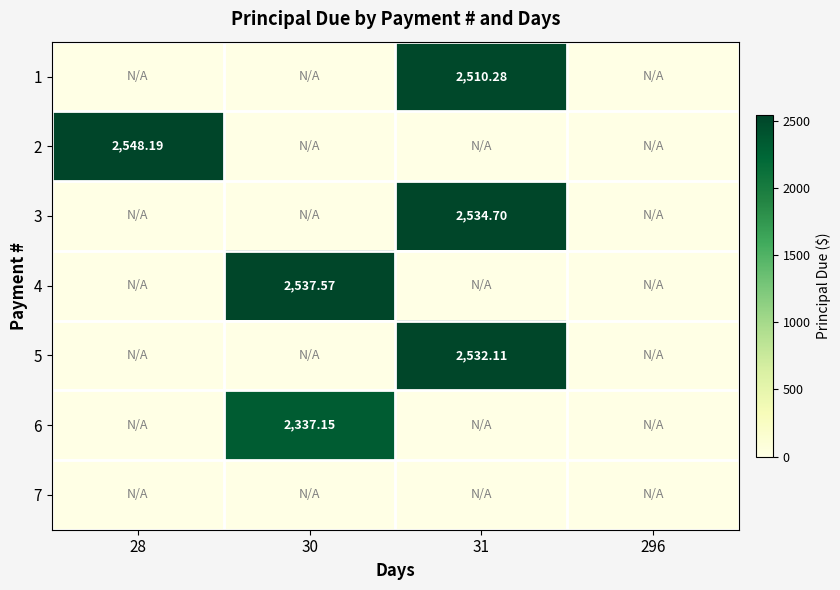

Which series has the largest range (max minus min)?

2